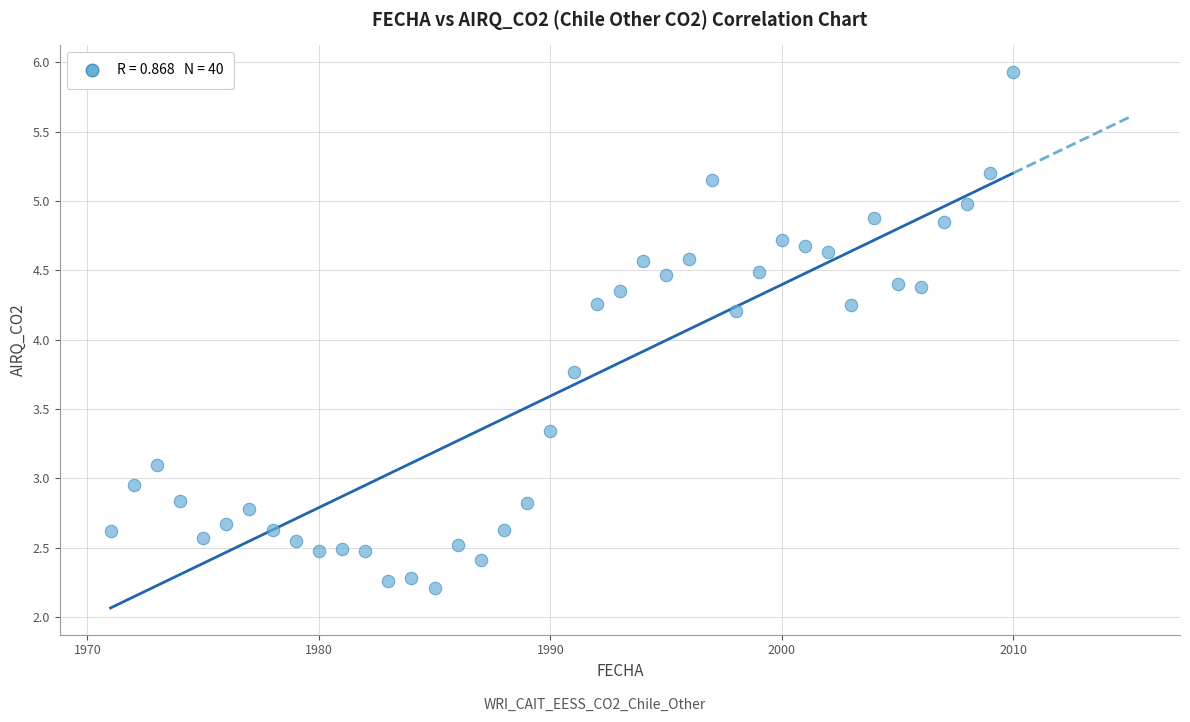

What is the range of X values (max minus min)?

39.0